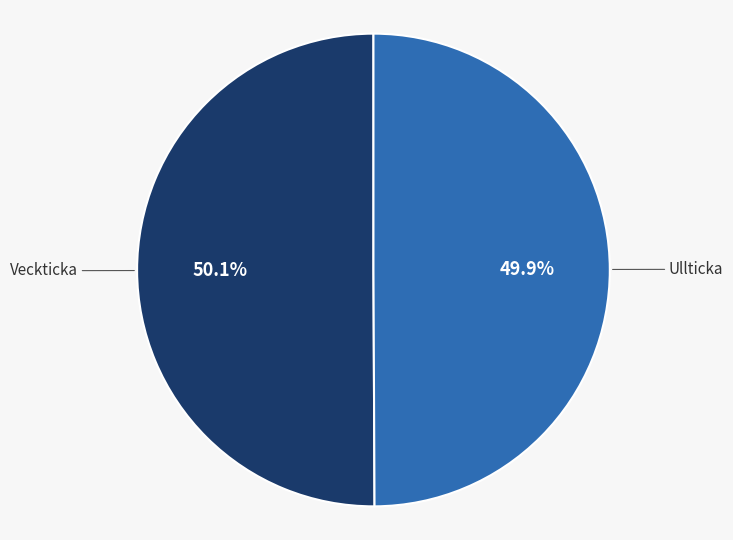

Is the sum of Veckticka and Ullticka greater than half?

Yes